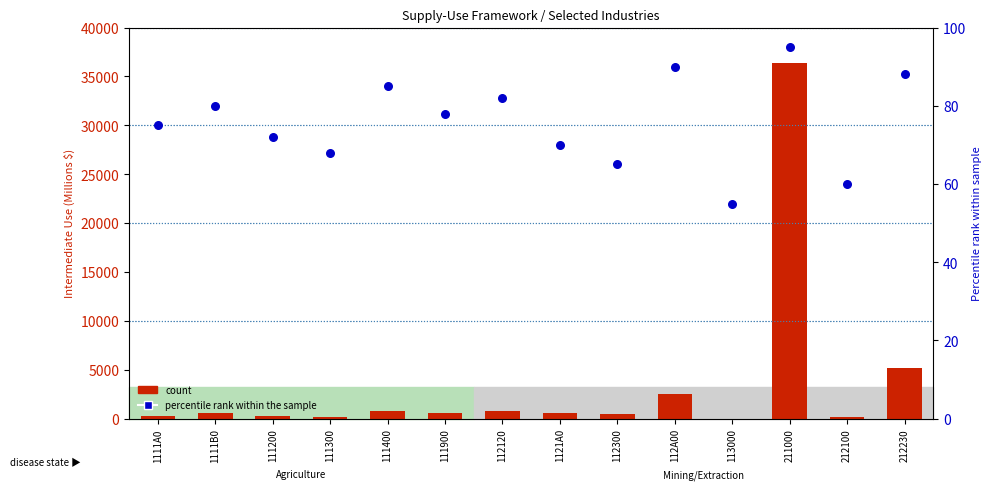

Is the value of percentile rank within the sample at 112A00 greater than the value of count at 212230?

No